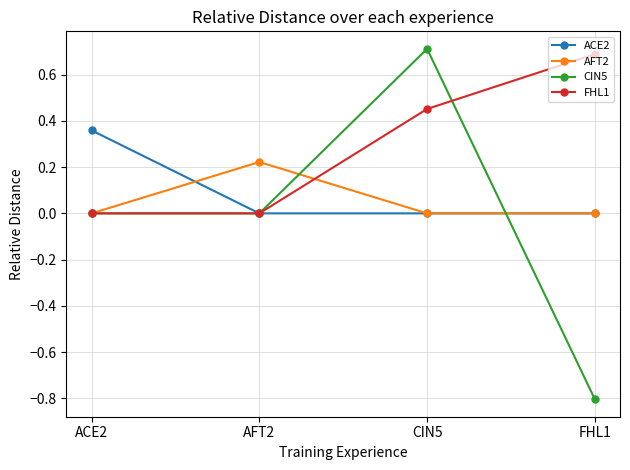

Between ACE2 and FHL1, which series saw the biggest shift?

CIN5